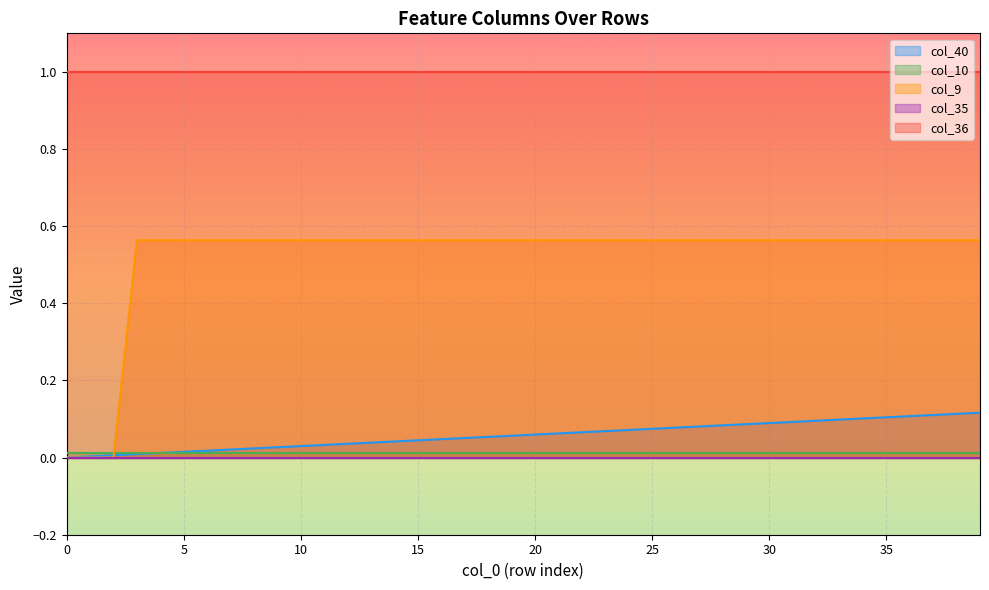

The col_10 series shows 0.0 at 26. True or false?

True